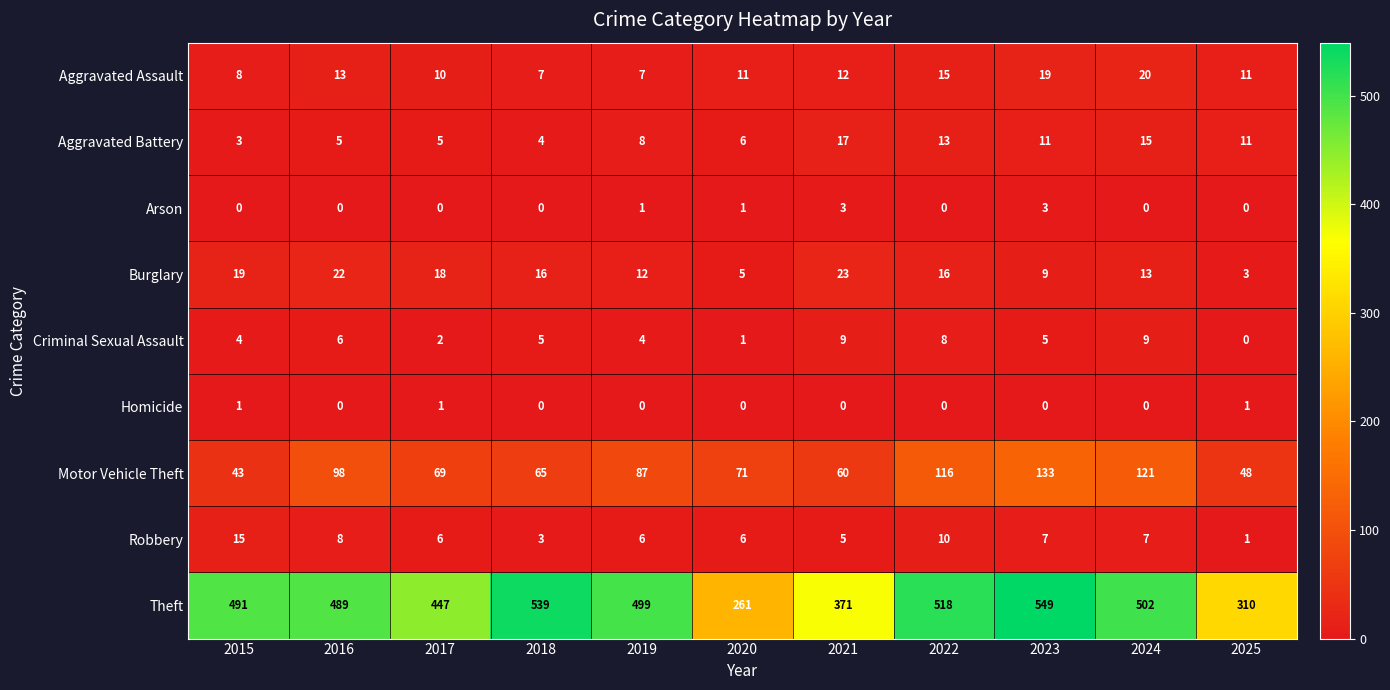

The value of Motor Vehicle Theft at 2015 is 26. True or false?

False